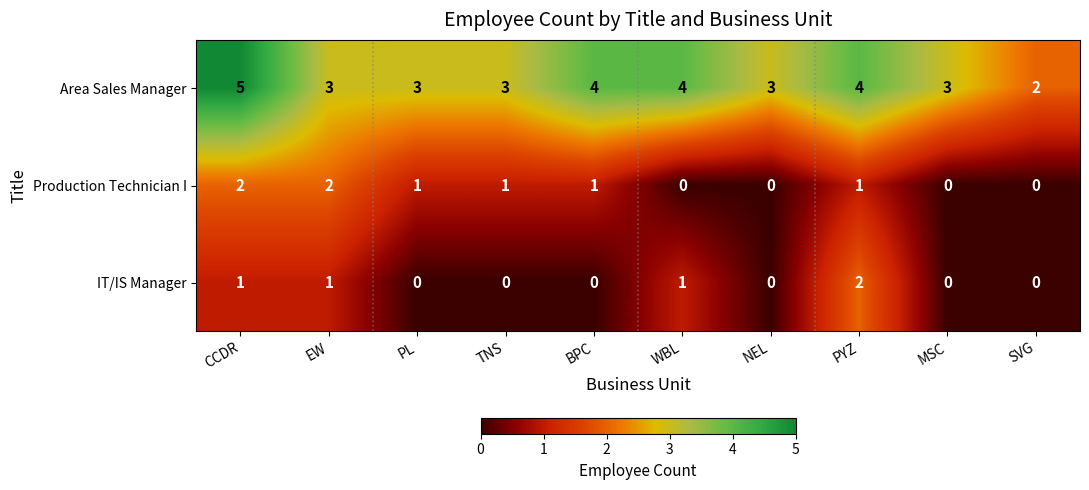

What is the total value across all series at PL?

4